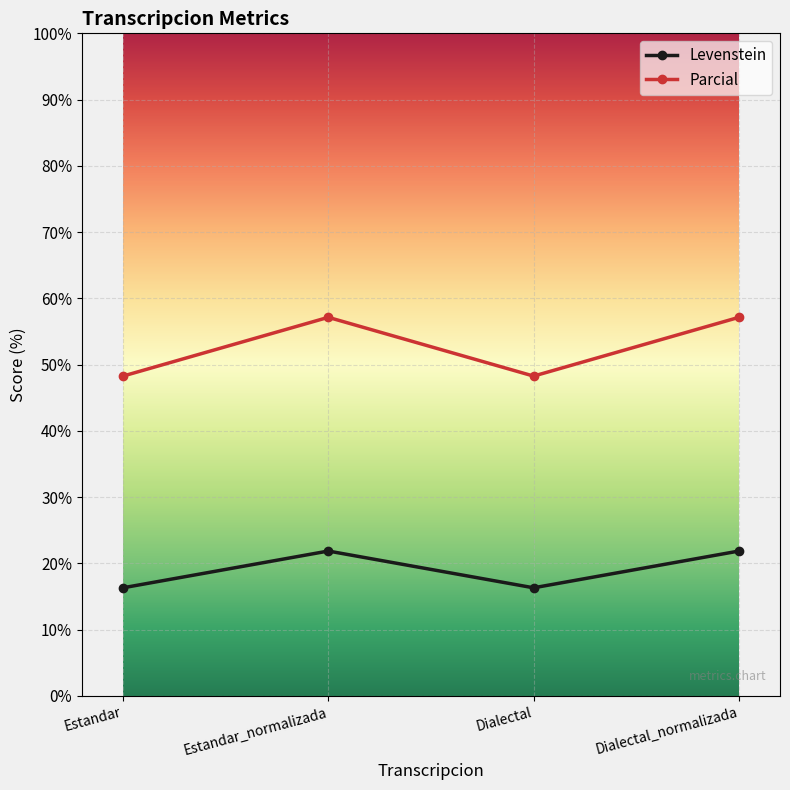

What is the difference between the Parcial values at Dialectal_normalizada and Estandar?

8.9